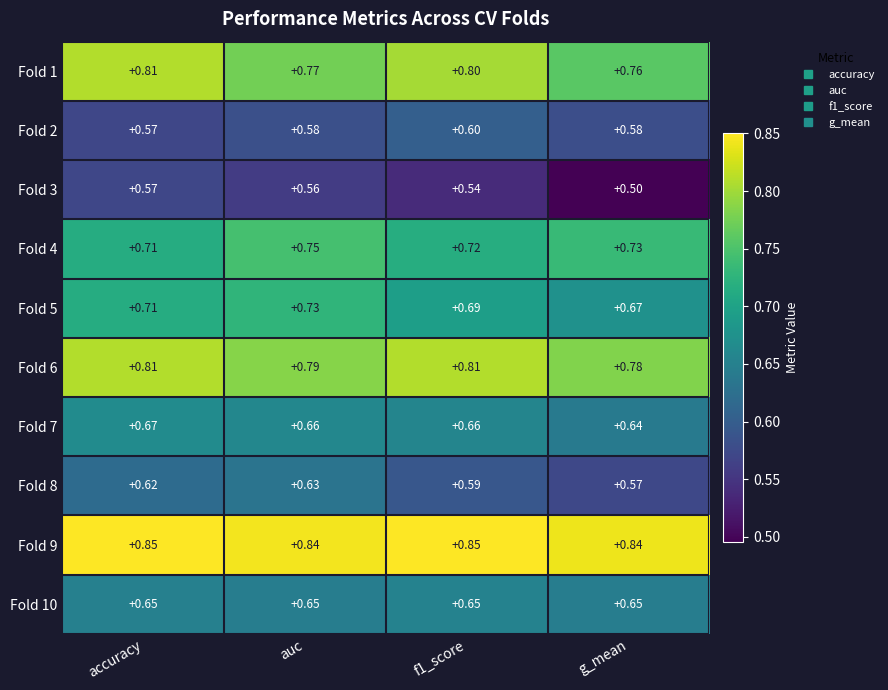

Is the value of Fold 10 at f1_score greater than the value of Fold 8 at g_mean?

Yes